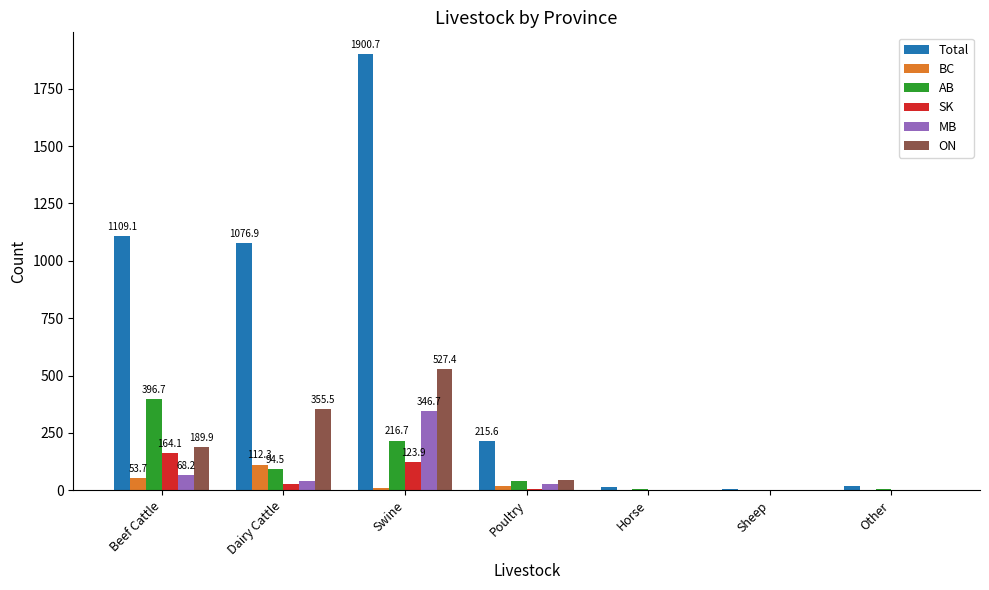

What is the maximum value shown in the chart?

1900.7